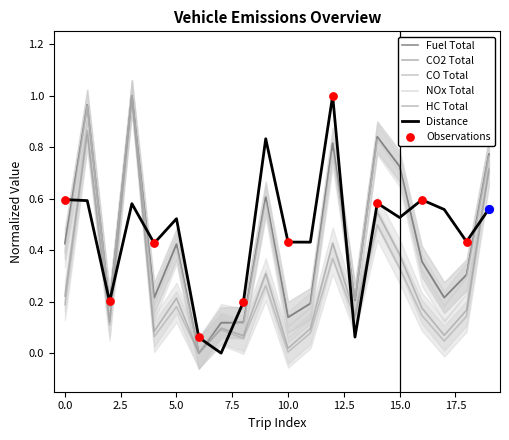

Which series has the largest total across all categories?

distance